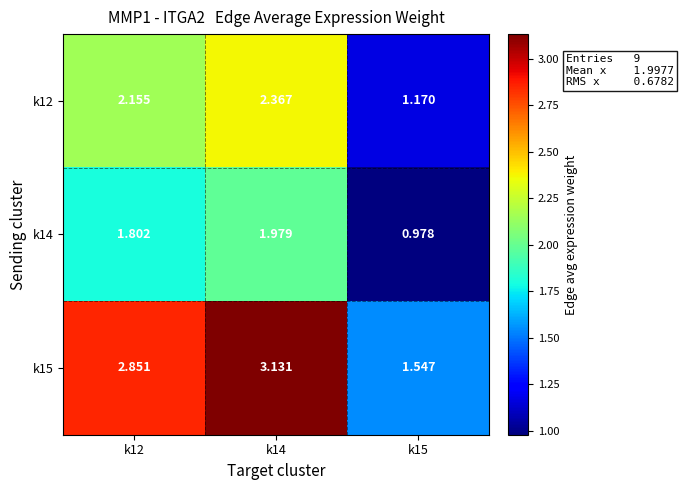

Is the value of k12 at k12 greater than the value of k15 at k12?

No